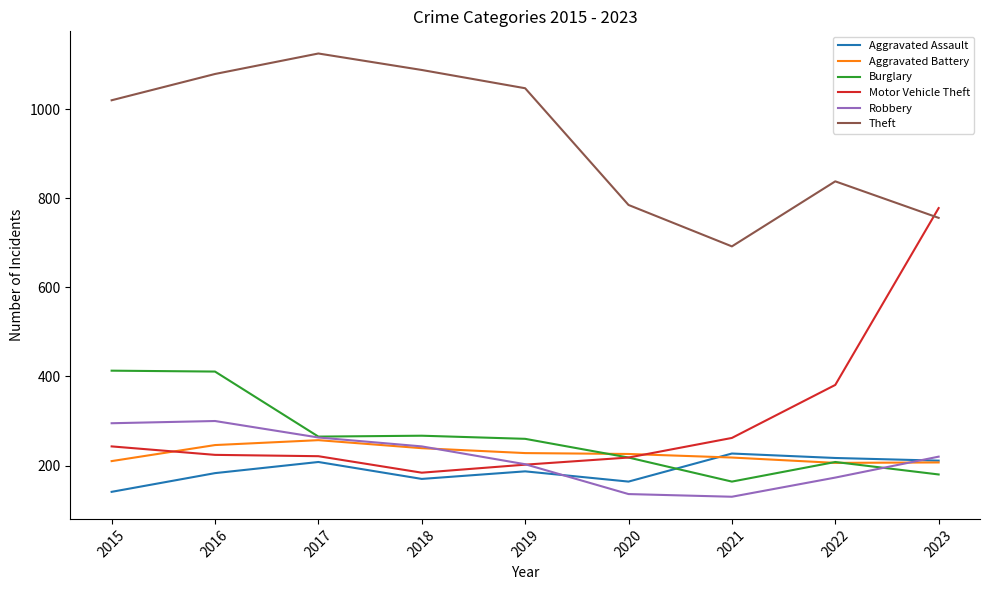

What is the lowest value of the Theft series?

692